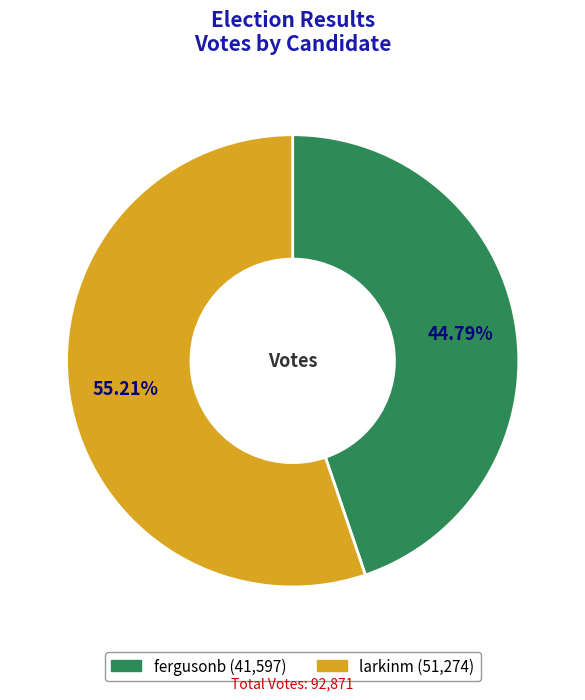

Which has a higher value, larkinm or fergusonb?

larkinm